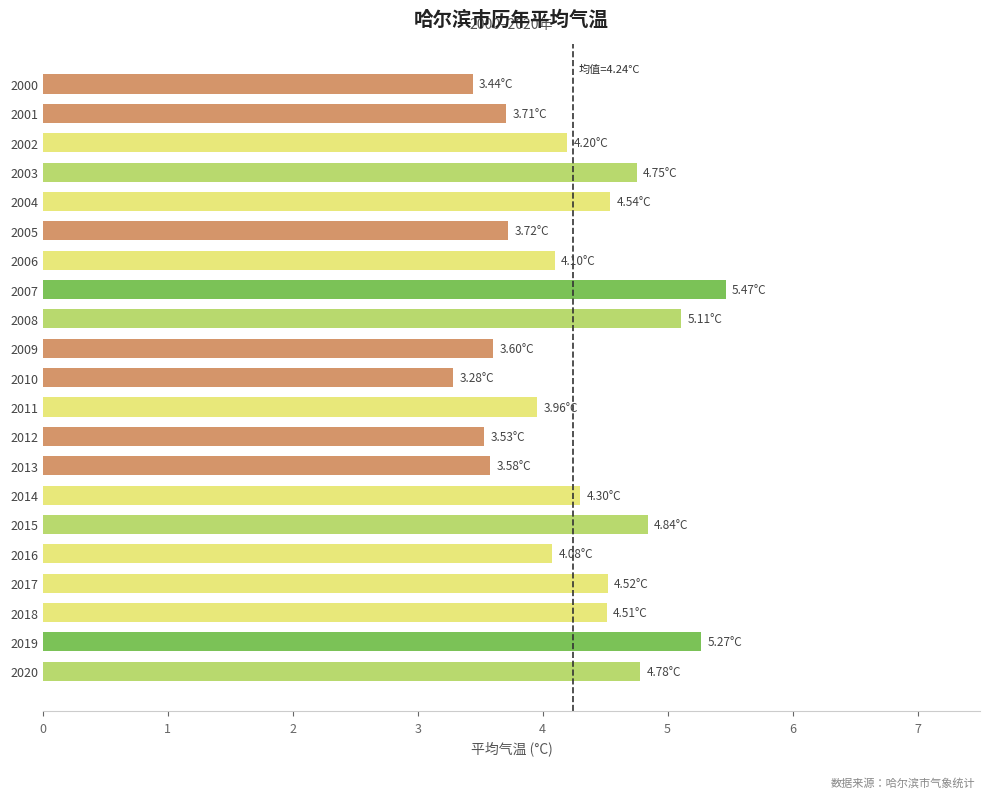

What is the difference between the values at 2018 and 2001?

0.8